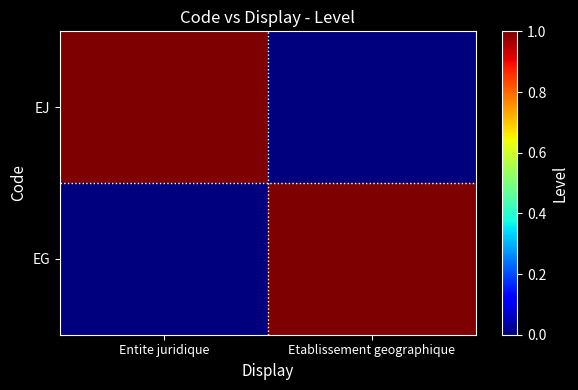

At how many categories does at least one series exceed 0?

2